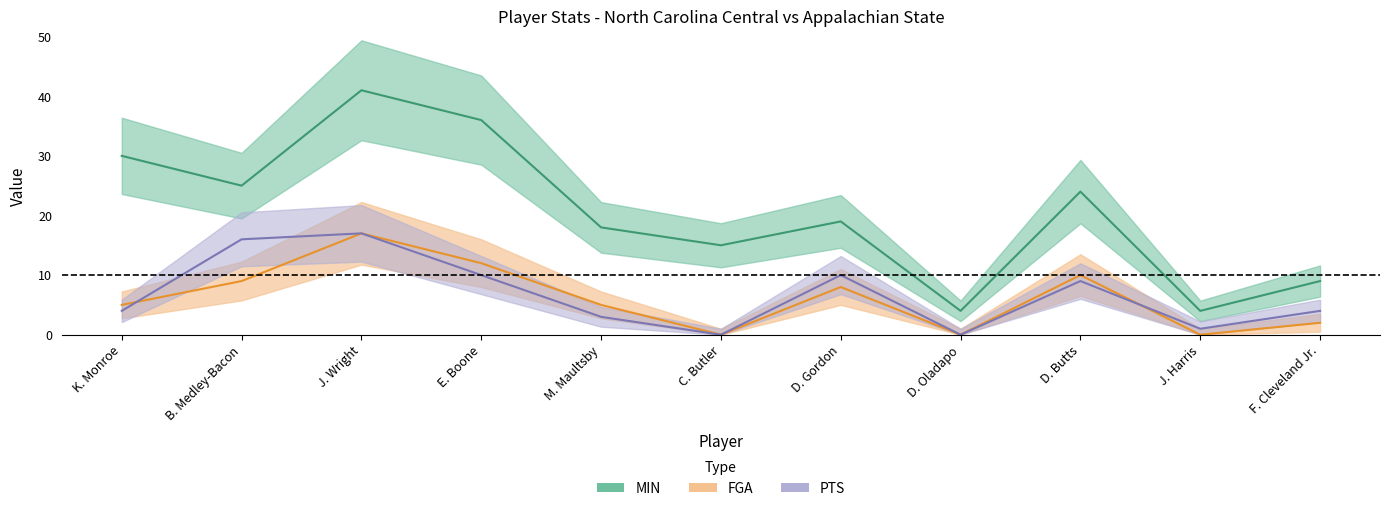

What is the difference between the second highest and minimum values in the MIN series?

32